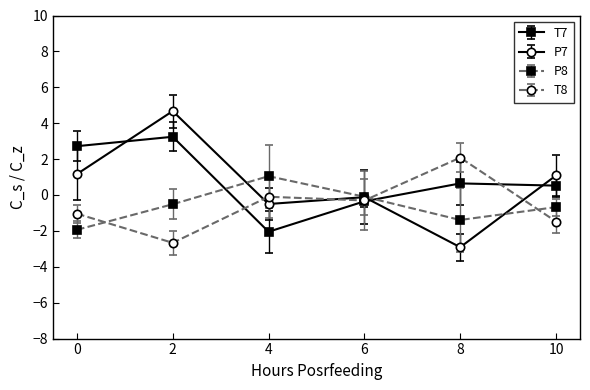

How many lines are shown in the chart?

4